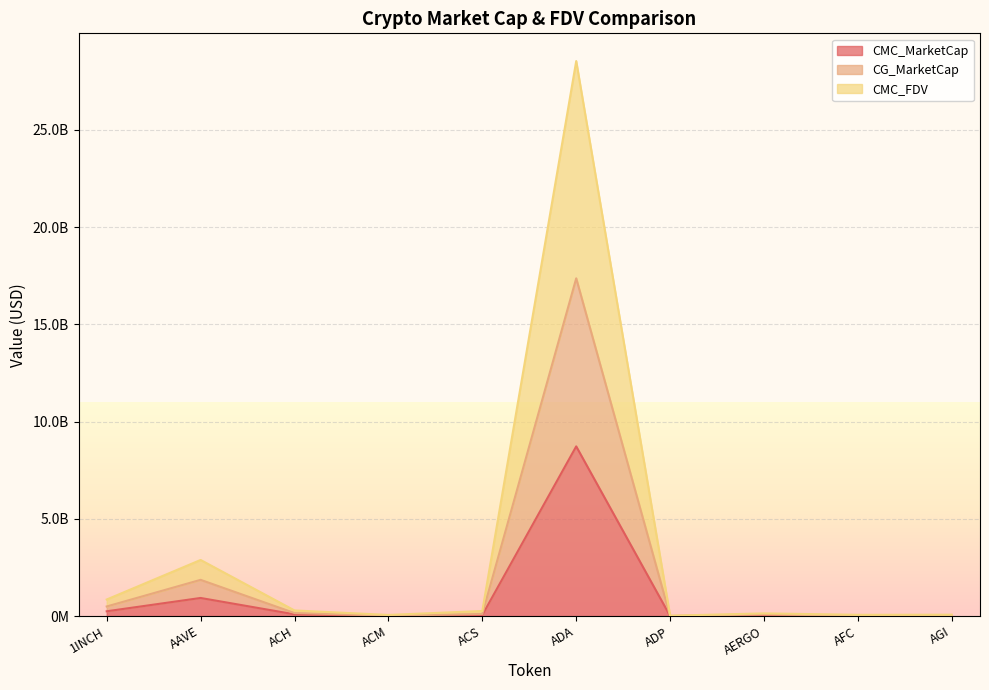

What is the sum of the CMC_MarketCap values at AGI and AERGO?

51652067.4